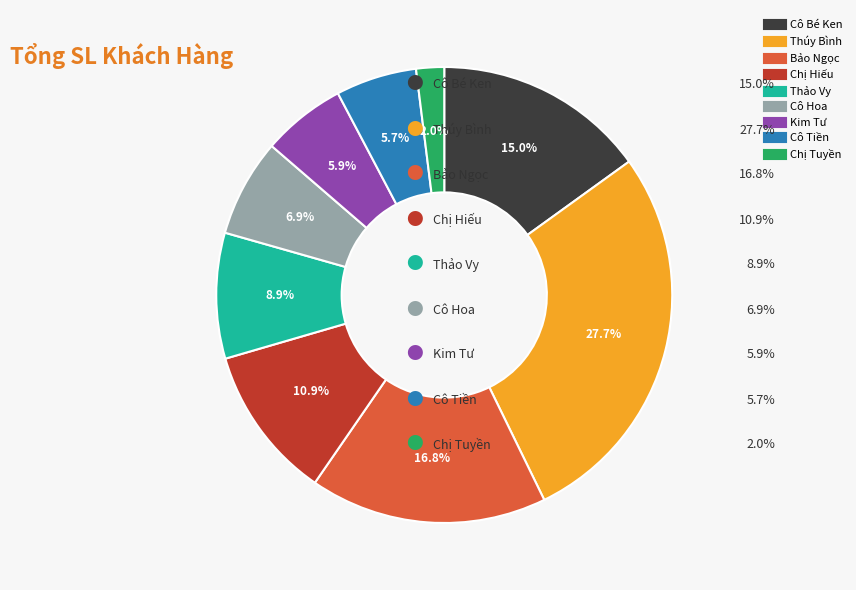

To the nearest percent, what is the combined percentage of Bảo Ngọc and Thúy Bình?

45%